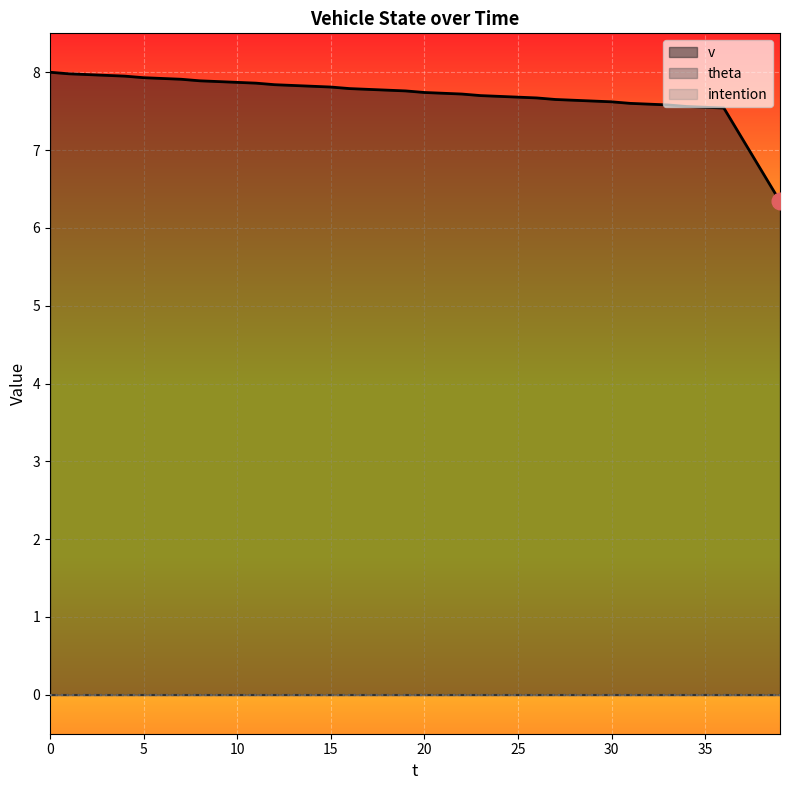

Is it true that v equals 7.7 at 21?

True